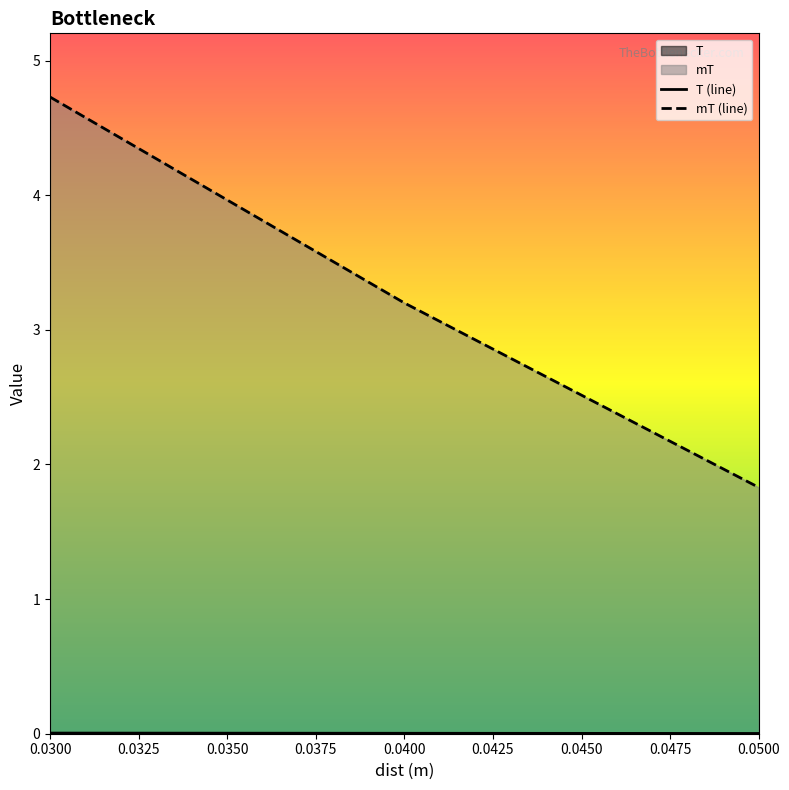

At which category is the sum across all series the highest?

0.0300